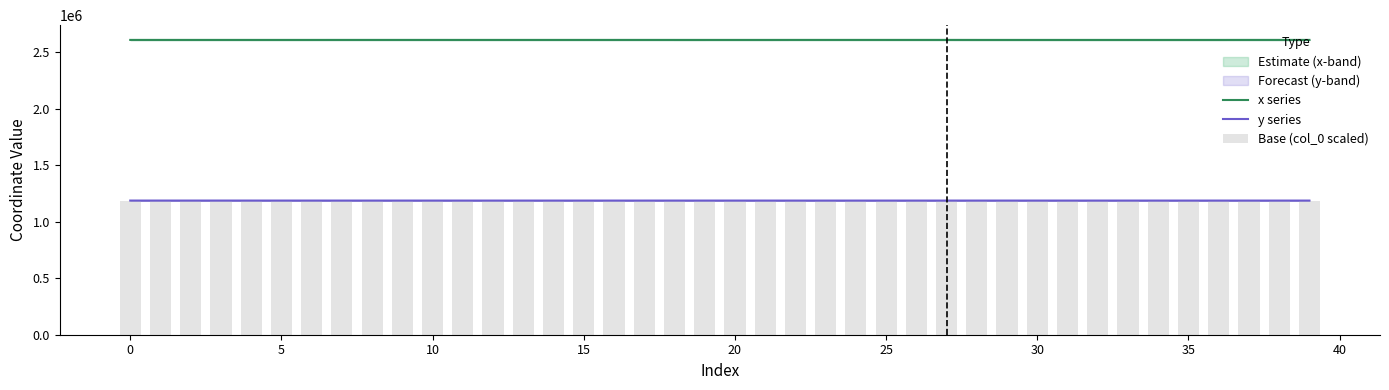

Count the number of data series in this chart.

3